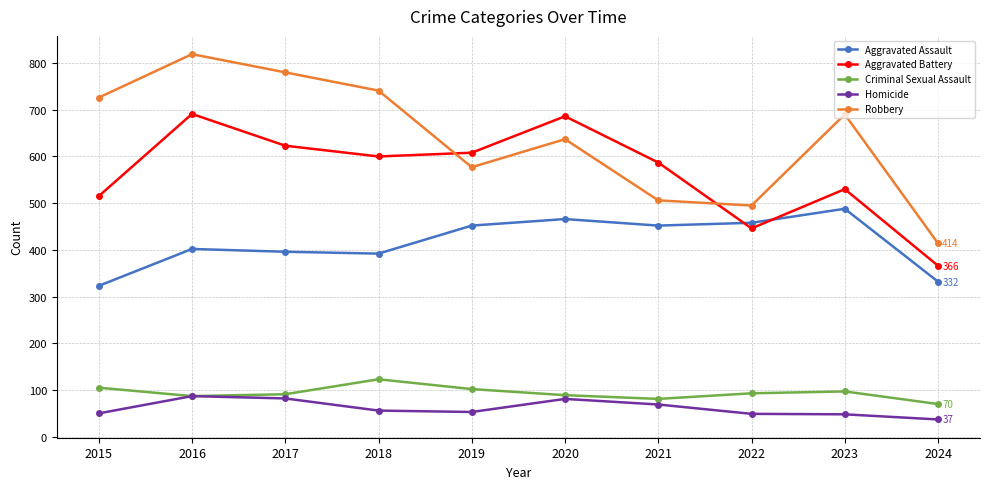

What is the spread (max minus min) of values at 2016?

732